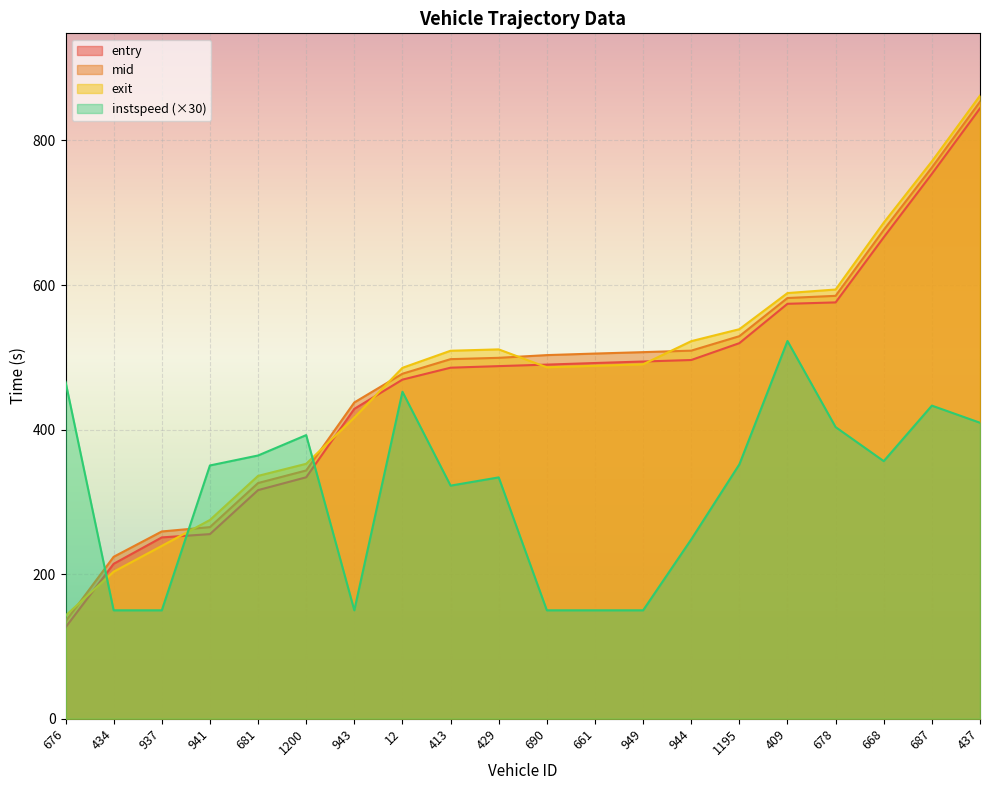

Which series has the largest total across all categories?

exit